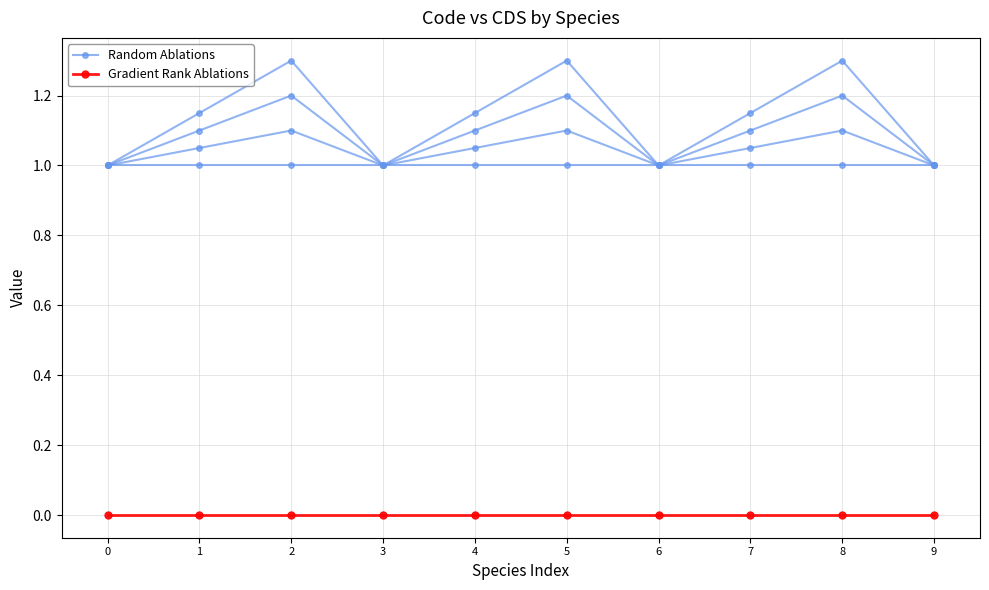

Between 4 and 5, which series saw the biggest shift?

Random Ablations